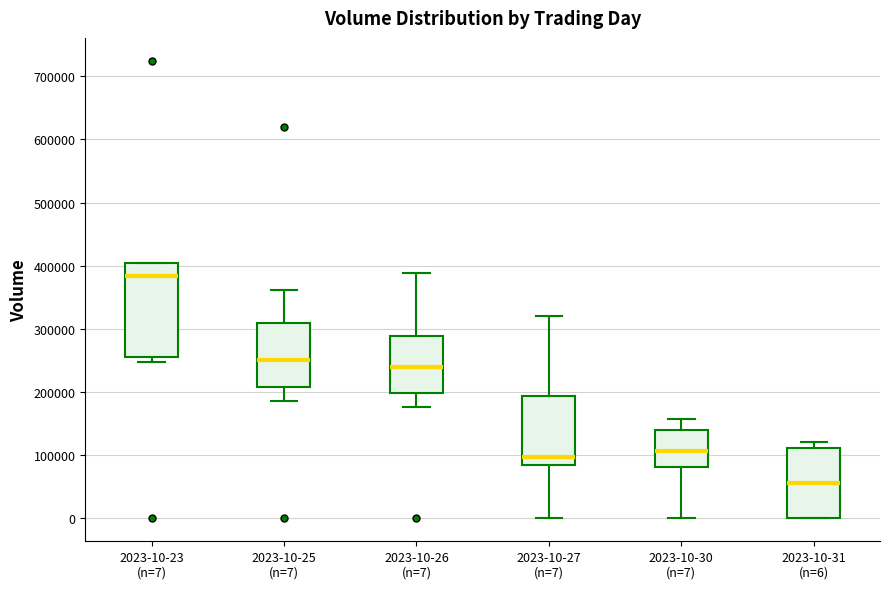

Which box is the tallest, from its lower edge to its upper edge?

2023-10-23 (n=7)